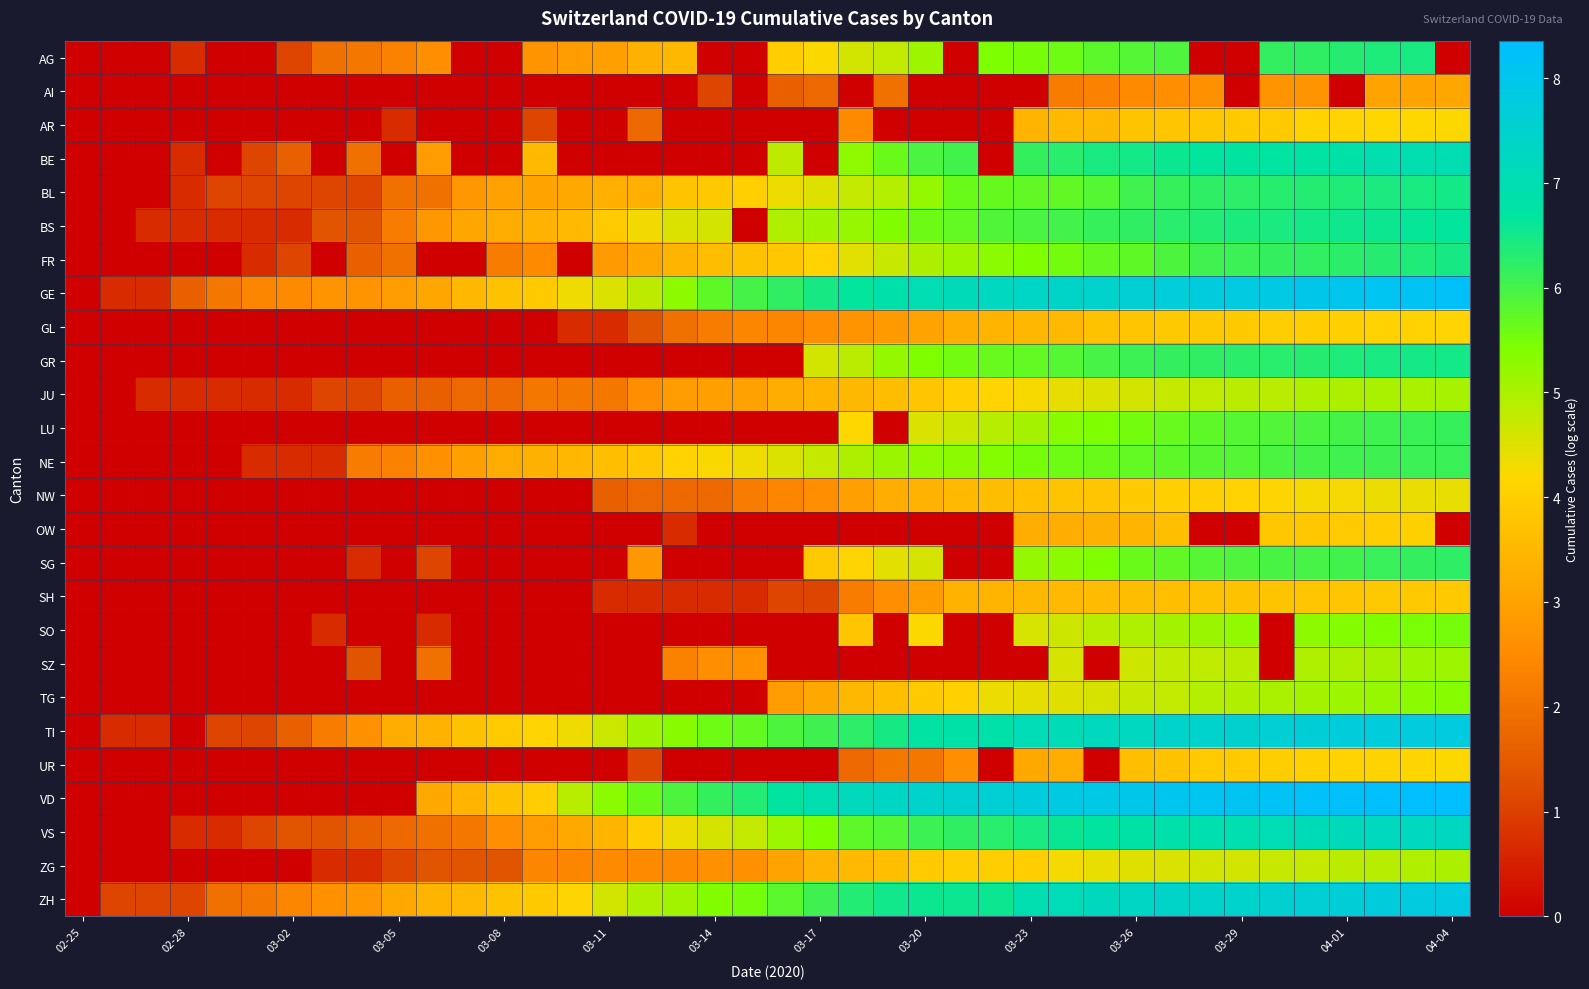

How many series are shown in this chart?

26